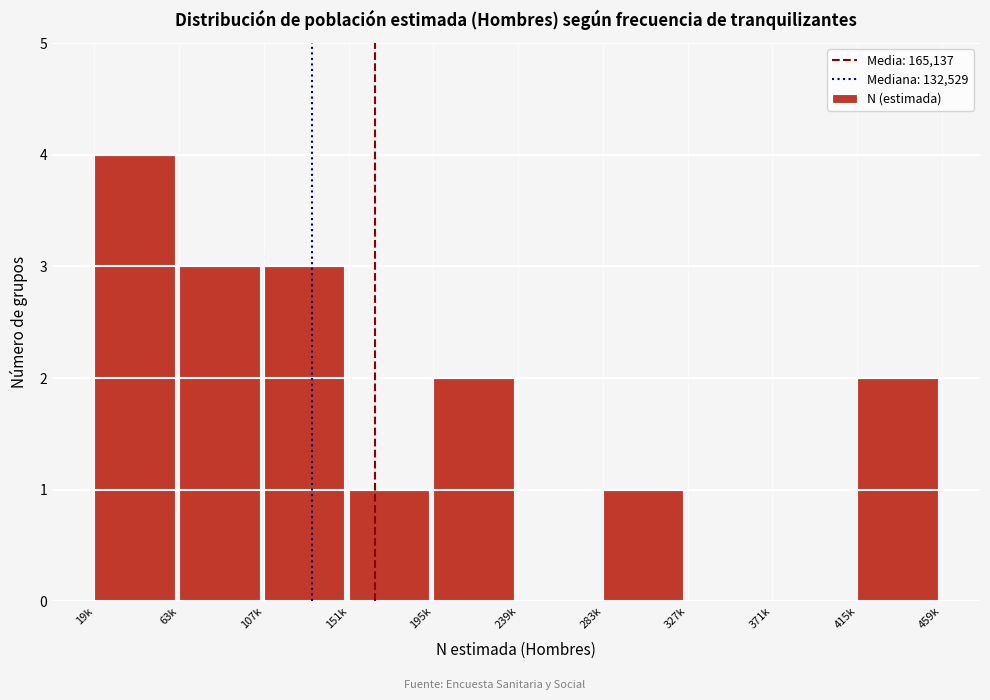

Reading left to right, extract all data points from this chart.

19k=4	63k=3	107k=3	151k=1	195k=2	239k=0	283k=1	327k=0	371k=0	415k=2